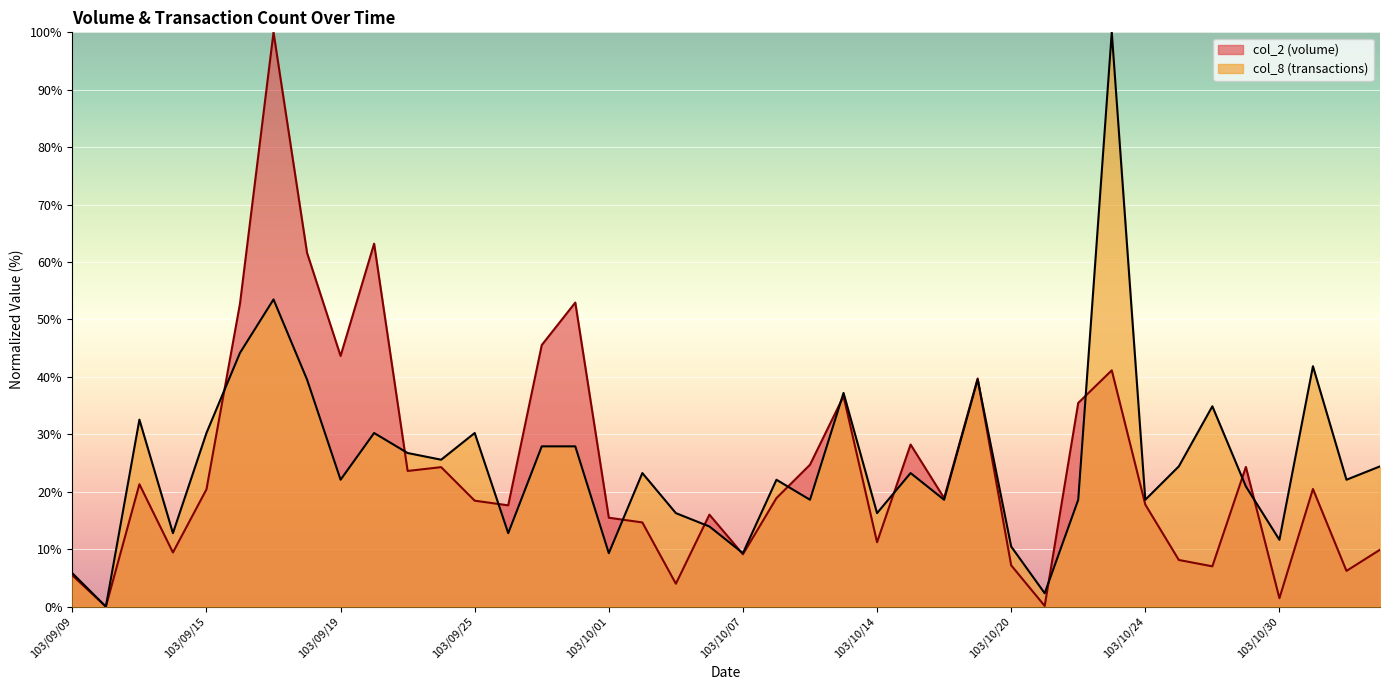

In col_2, how many points are higher than both neighbors (excluding endpoints)?

12